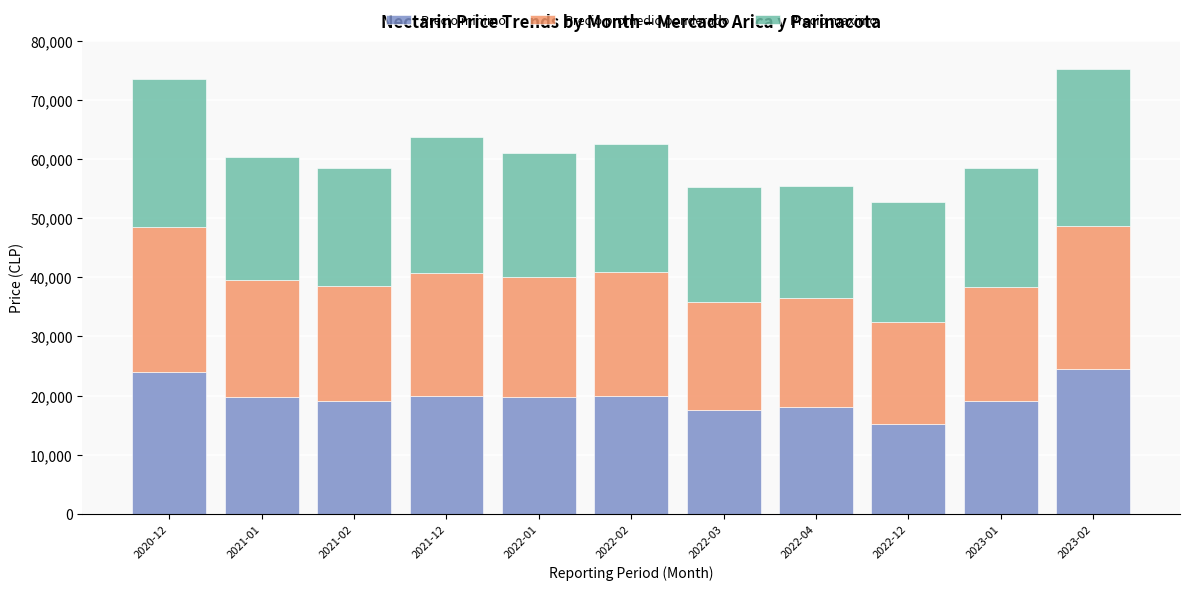

The value of Precio minimo at 2023-01 is 6557. True or false?

False